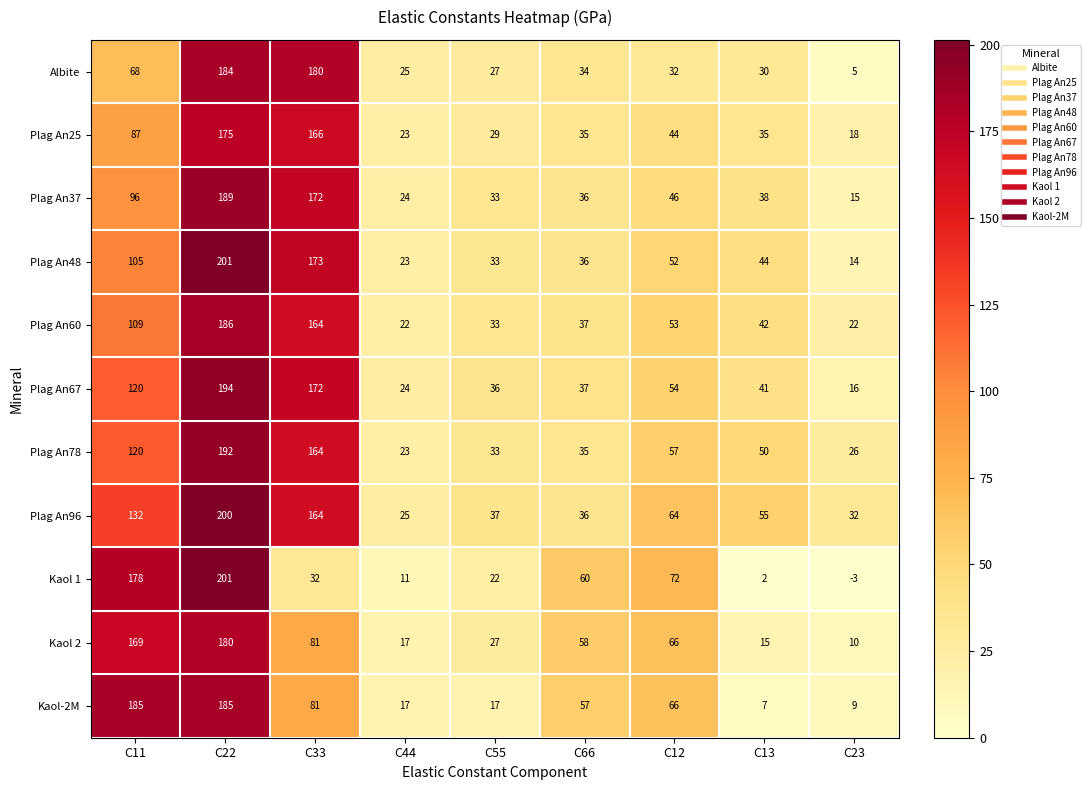

What is the difference between the maximum and minimum values in the Kaol 2 series?

170